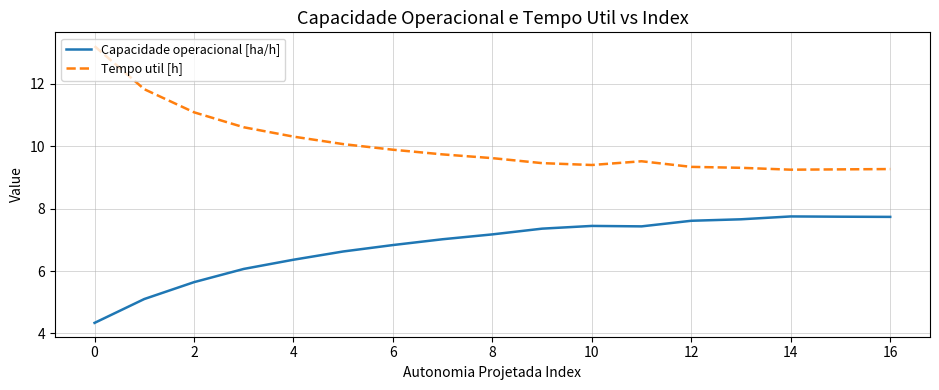

Which series has the largest total across all categories?

Tempo util [h]